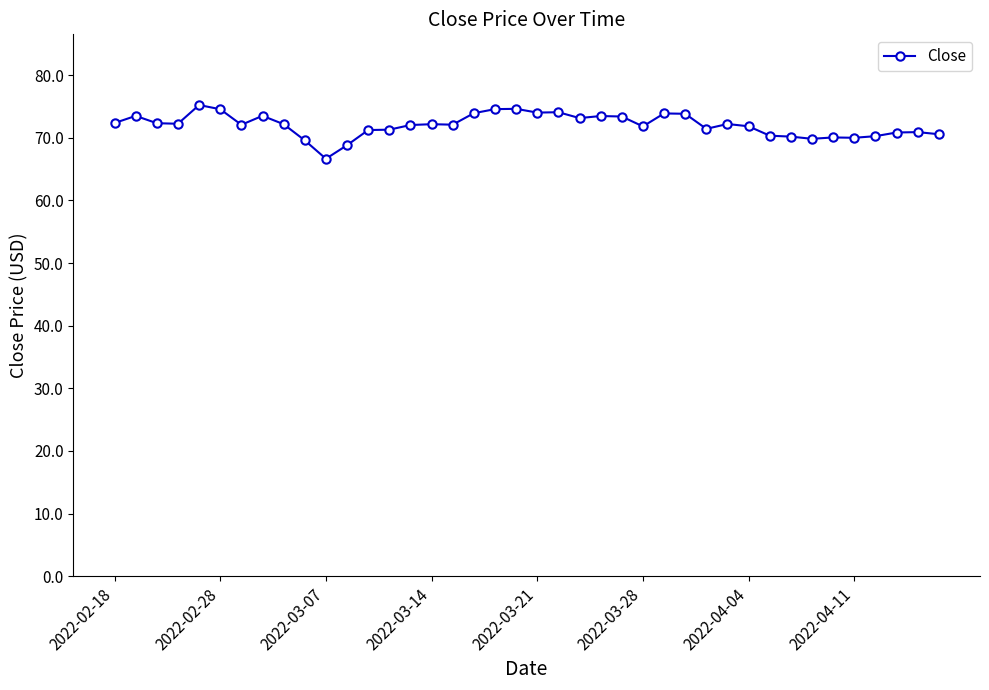

How many lines are shown in the chart?

1